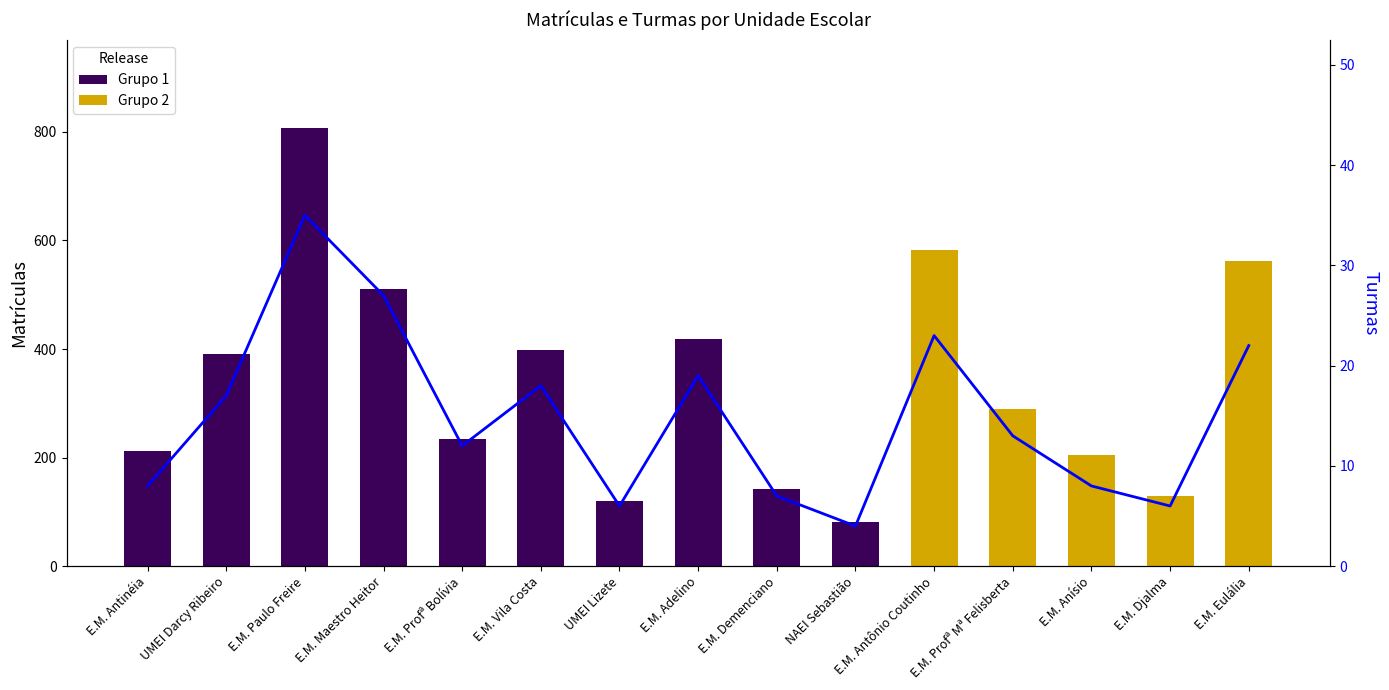

Which has a higher value, E.M. Eulália or E.M. Antinéia?

E.M. Eulália